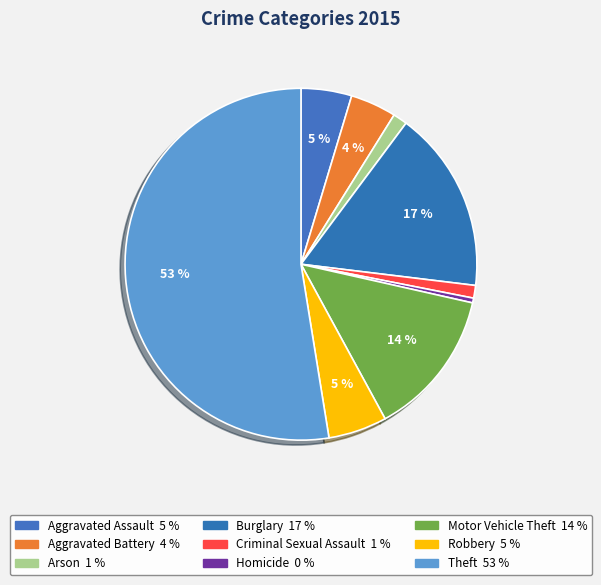

The Aggravated Assault slice represents 5% of the pie. True or false?

True